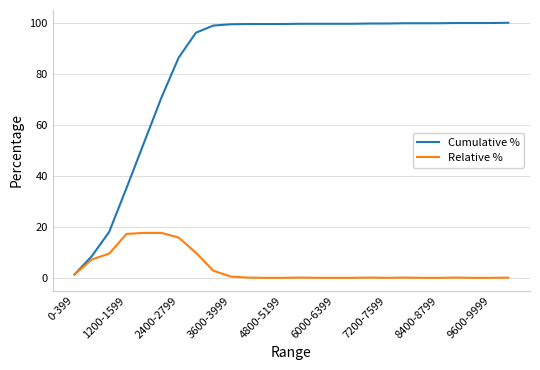

What is the highest value of the Relative % series?

17.6